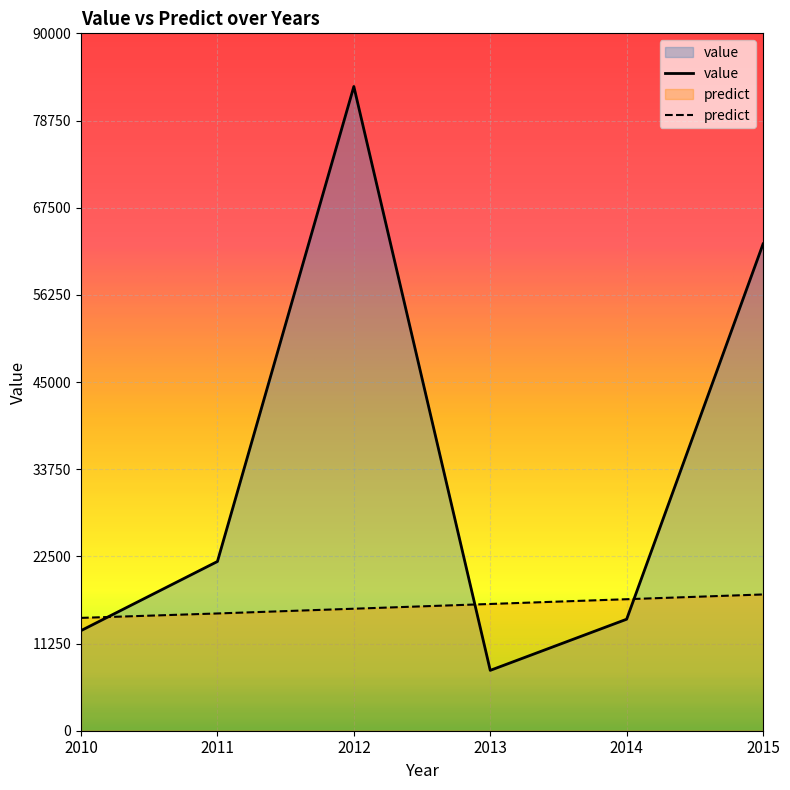

List the labels in order of predict value, smallest first.

2010, 2011, 2012, 2013, 2014, 2015